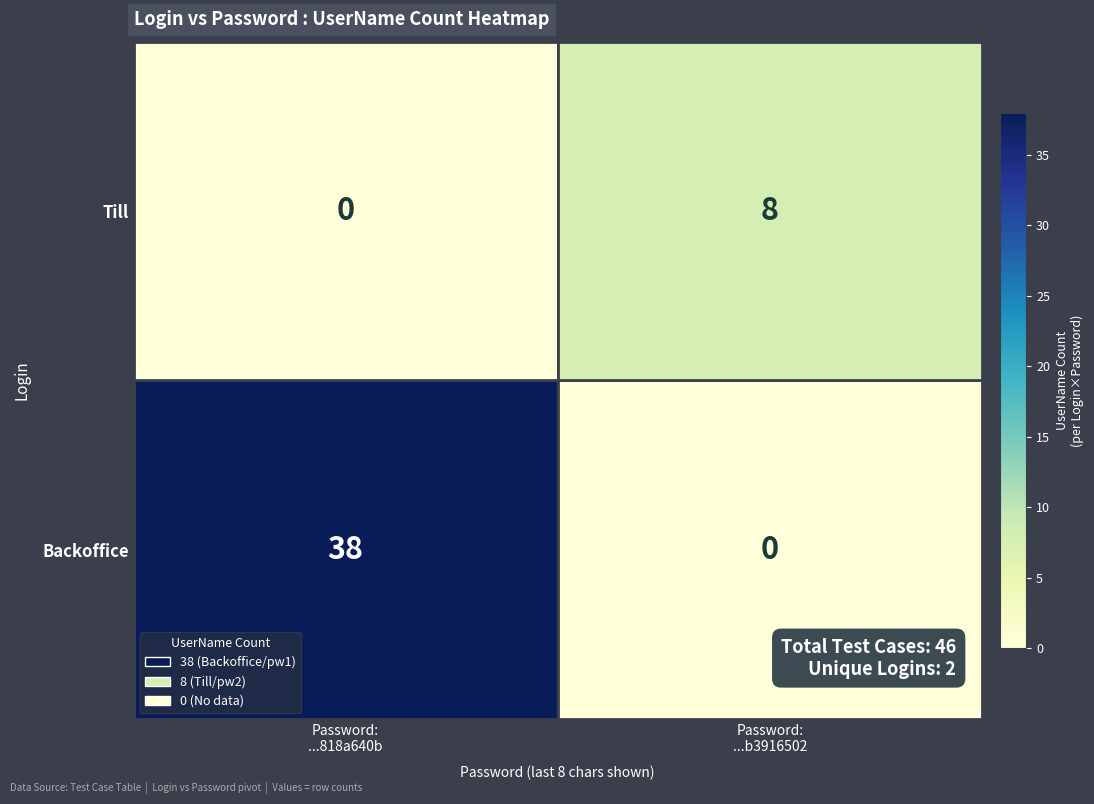

What is the difference between the maximum and minimum values in the Till series?

8